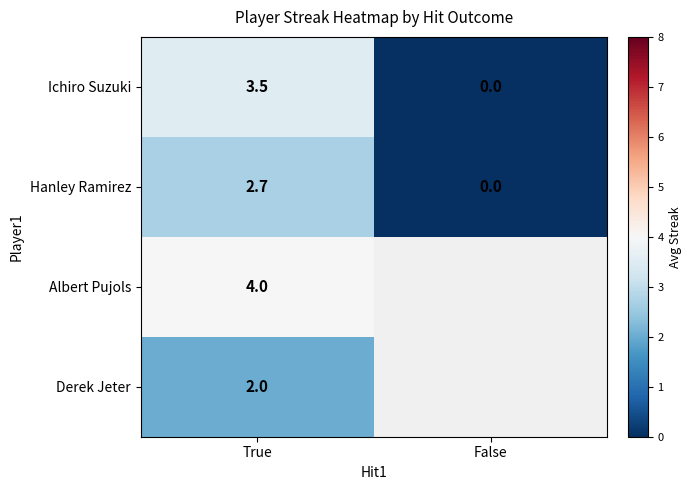

How many values in the Hanley Ramirez series exceed 2?

1